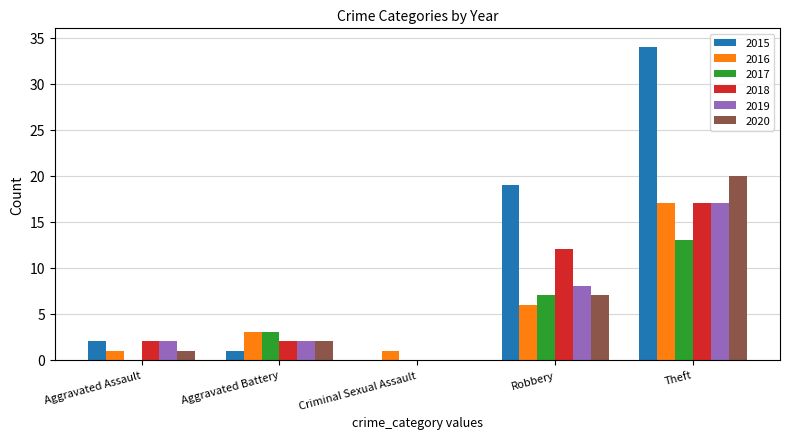

What is the approximate value of 2016 at Robbery, to the nearest 10?

10